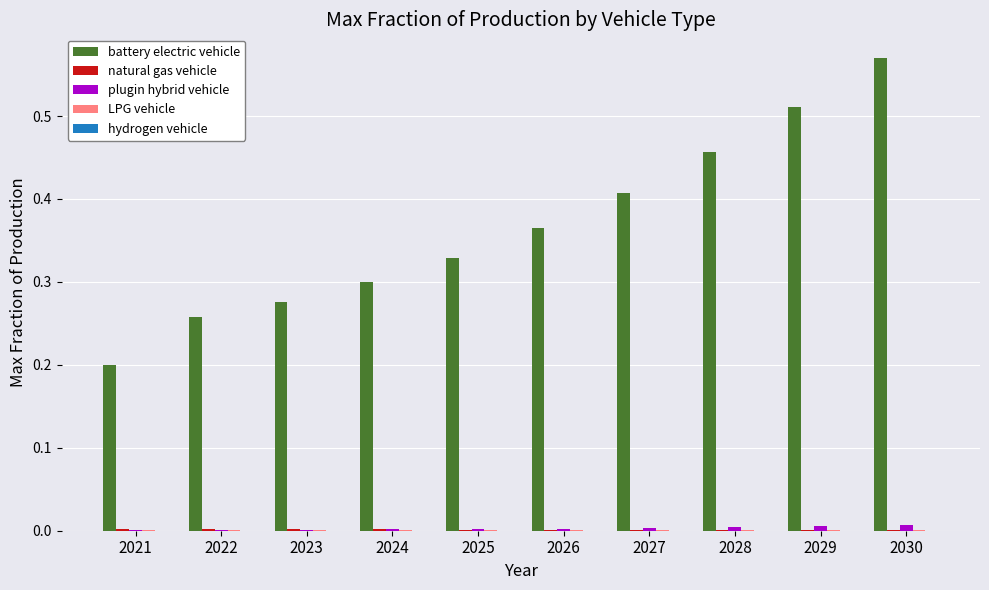

Which series has the largest total across all categories?

battery electric vehicle